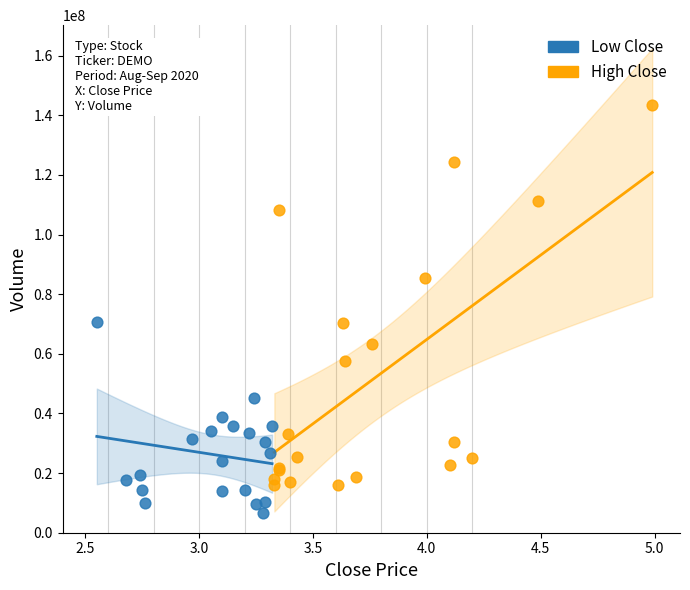

Which series reaches the maximum Y coordinate?

High Close